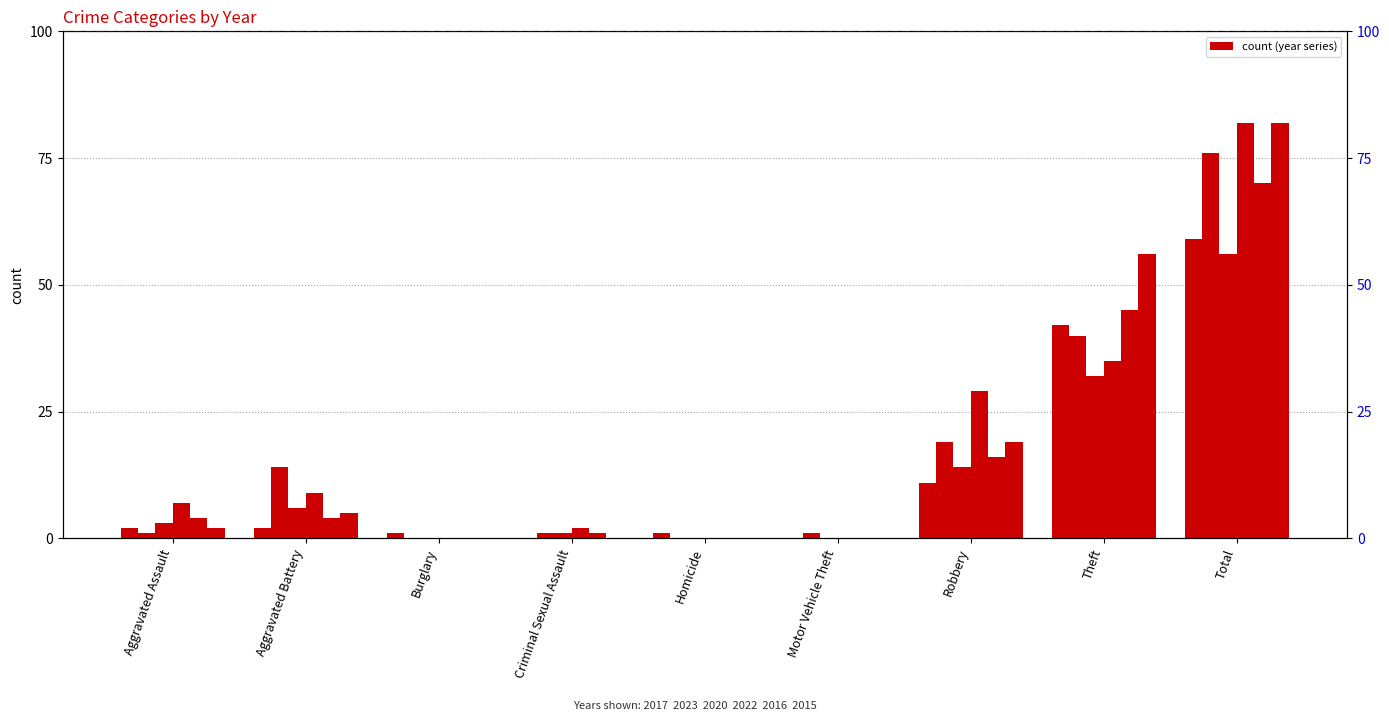

At which label is 2017 closest to 29?

Theft